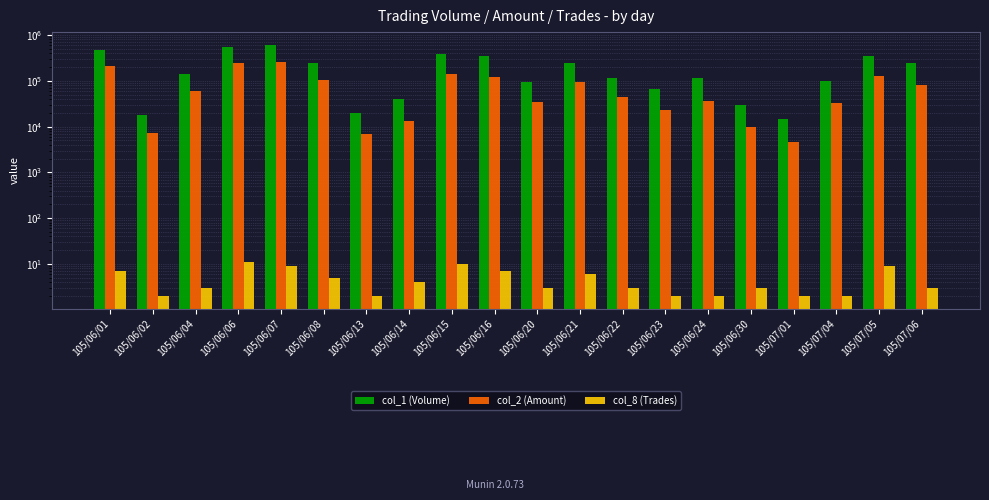

What is the highest value of the col_2 (Amount) series?

259900